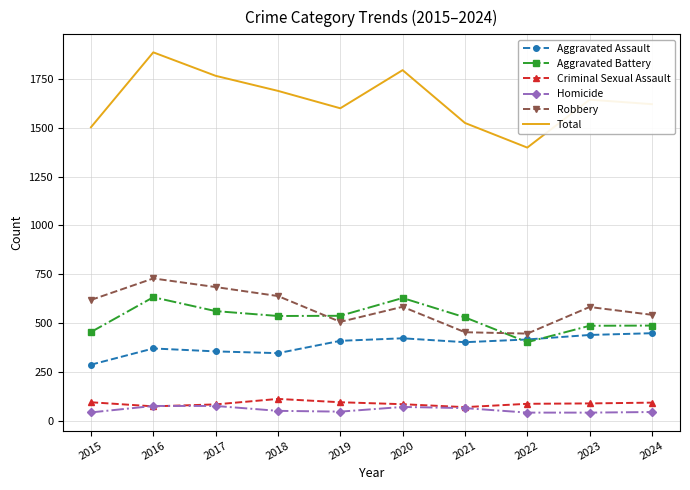

What is the difference between the highest and lowest values at 2015?

1458